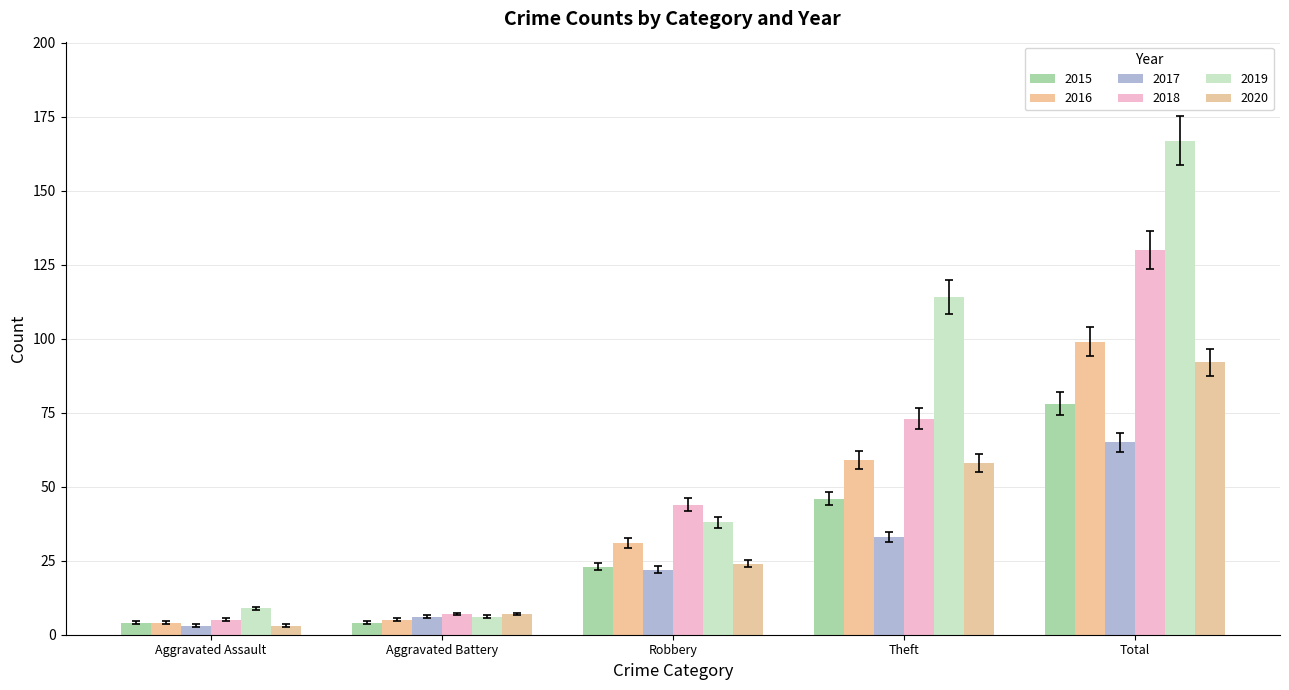

What is the sum of all 2019 values?

334